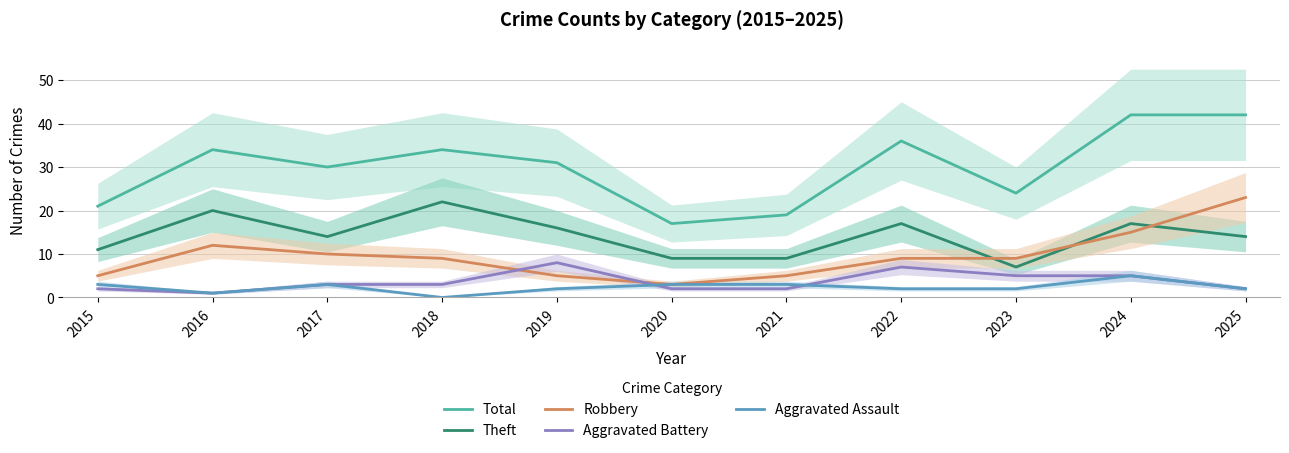

Which series changed the most between 2016 and 2024?

Total